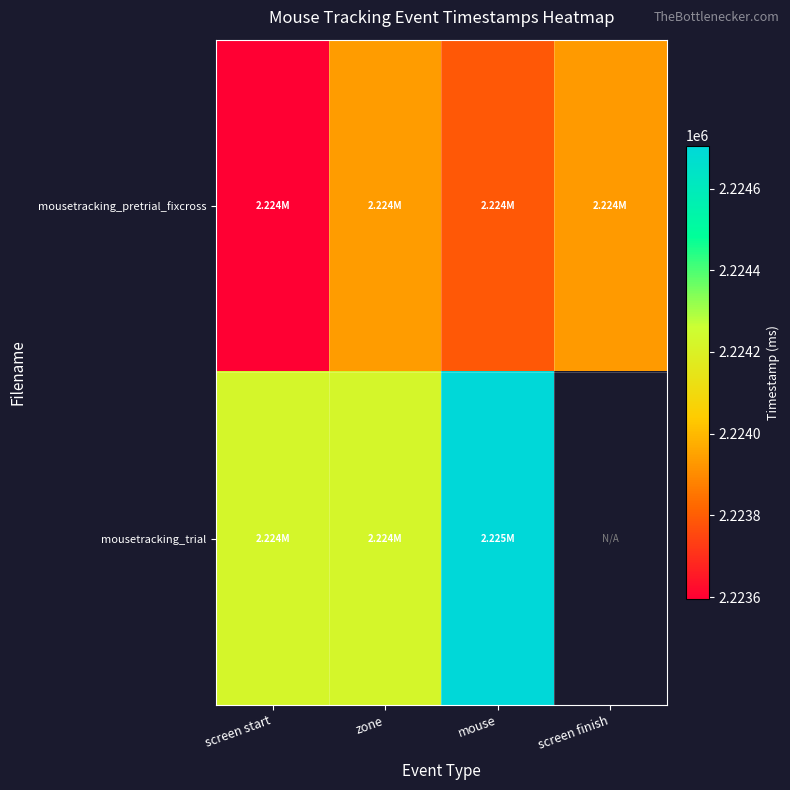

What is the sum of all mousetracking_pretrial_fixcross values?

8895246.6